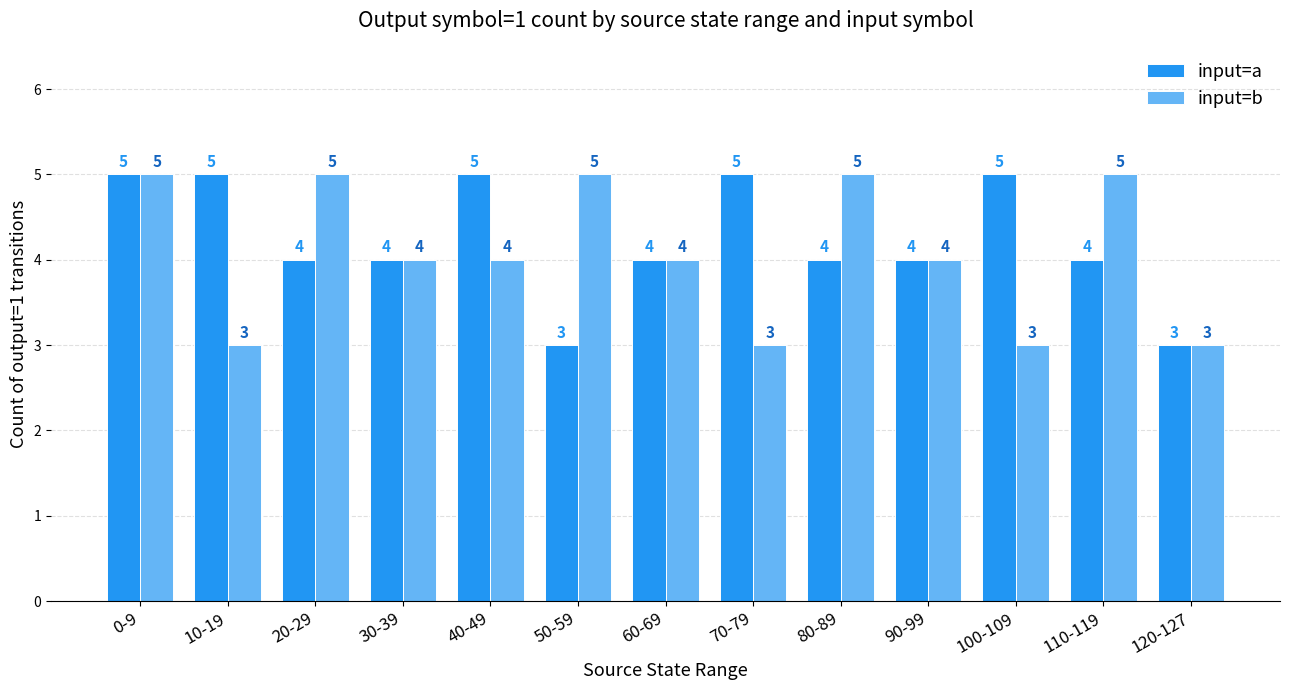

List the series in order of their overall mean, highest first.

input=a, input=b